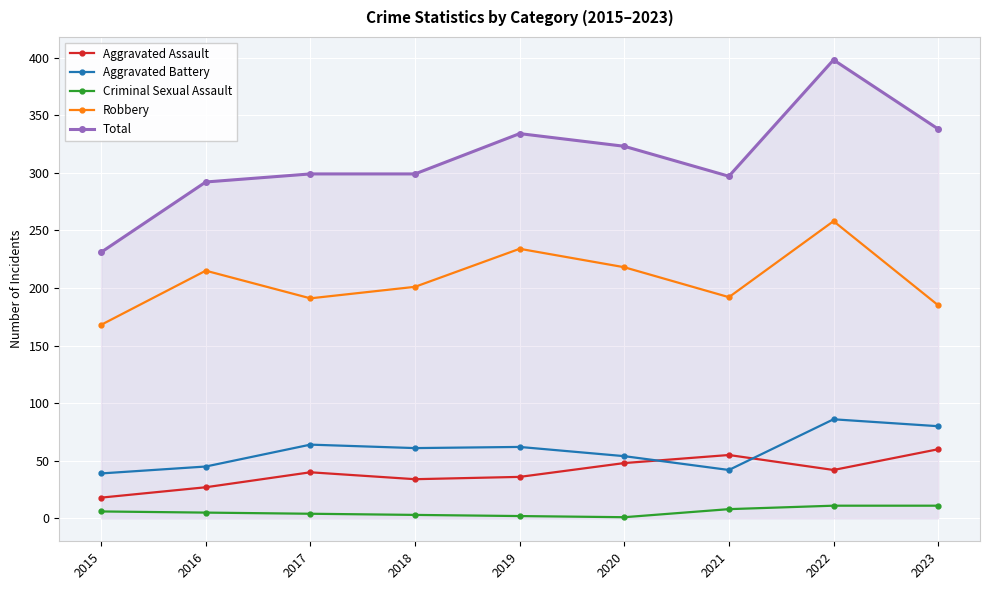

What is the difference between the second highest and minimum values in the Criminal Sexual Assault series?

10